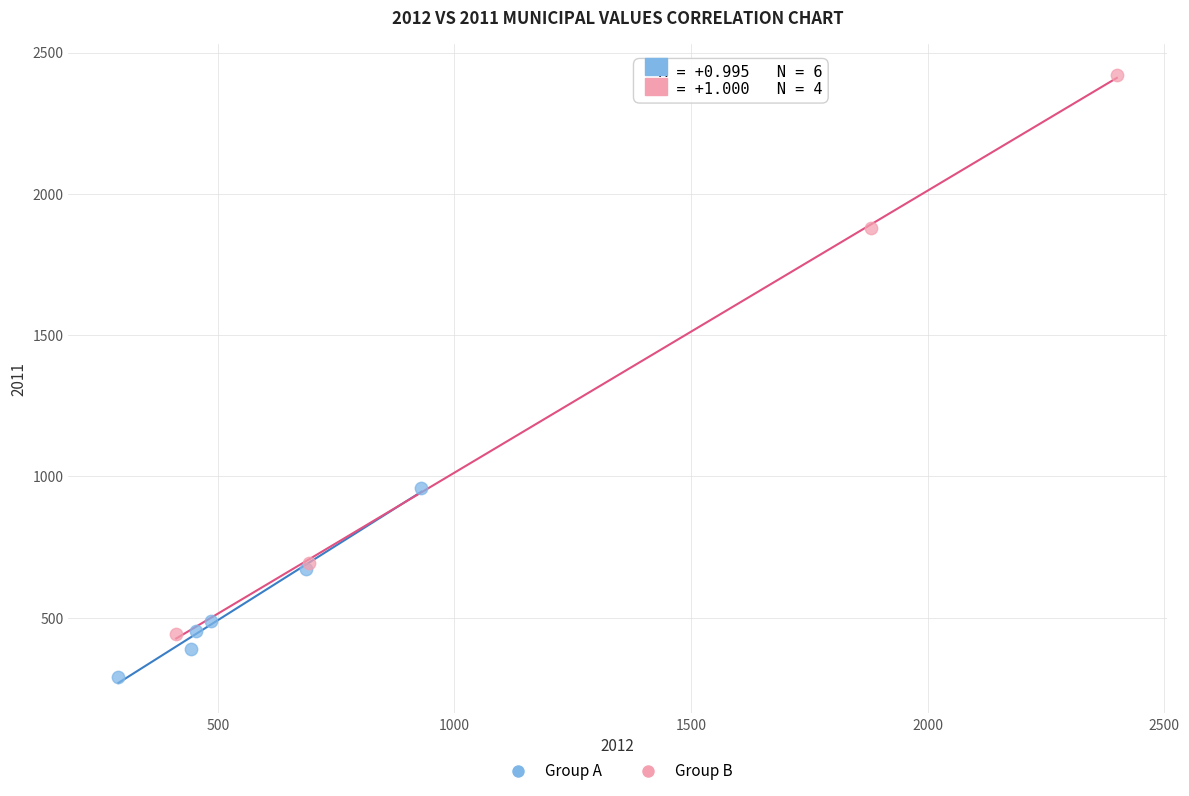

Which series contains the lowest Y value?

Group A